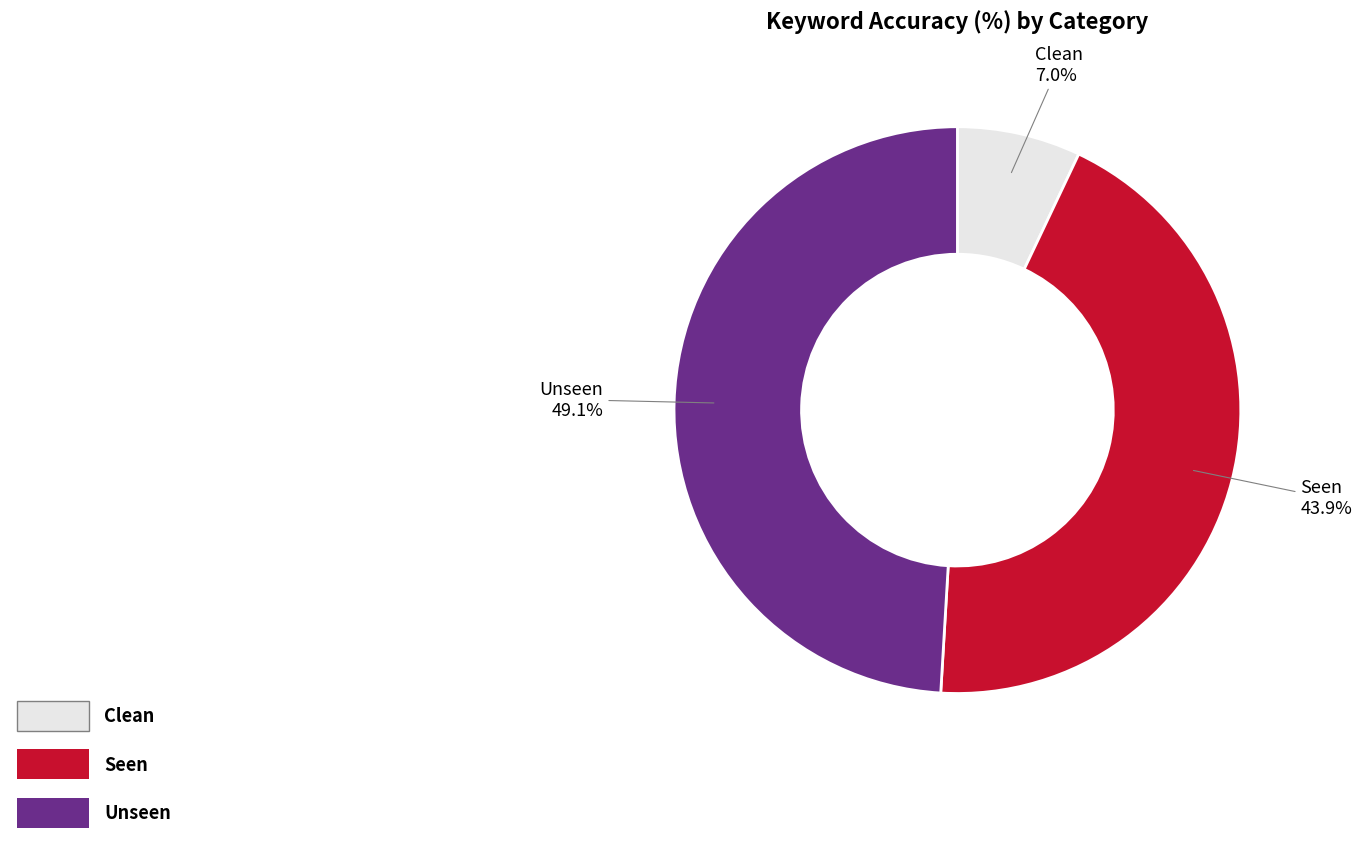

Is there a majority slice in this chart?

No